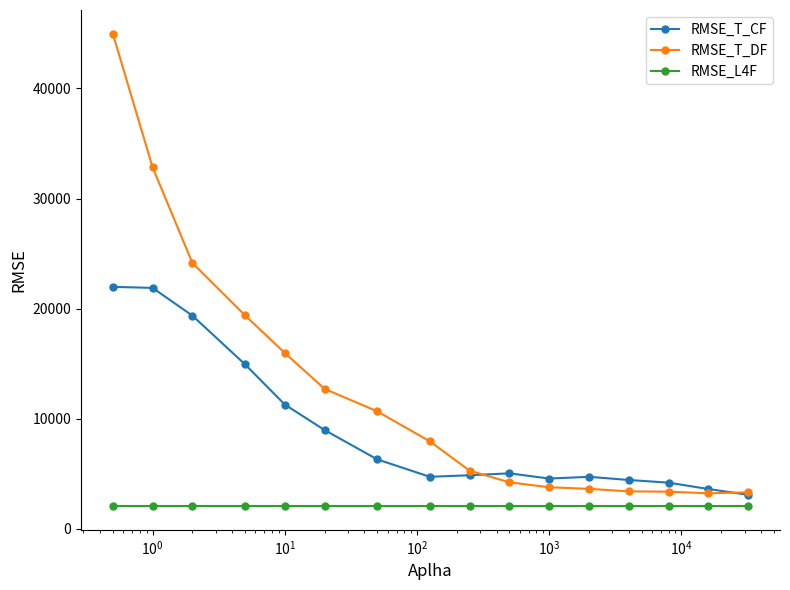

How many lines are shown in the chart?

3